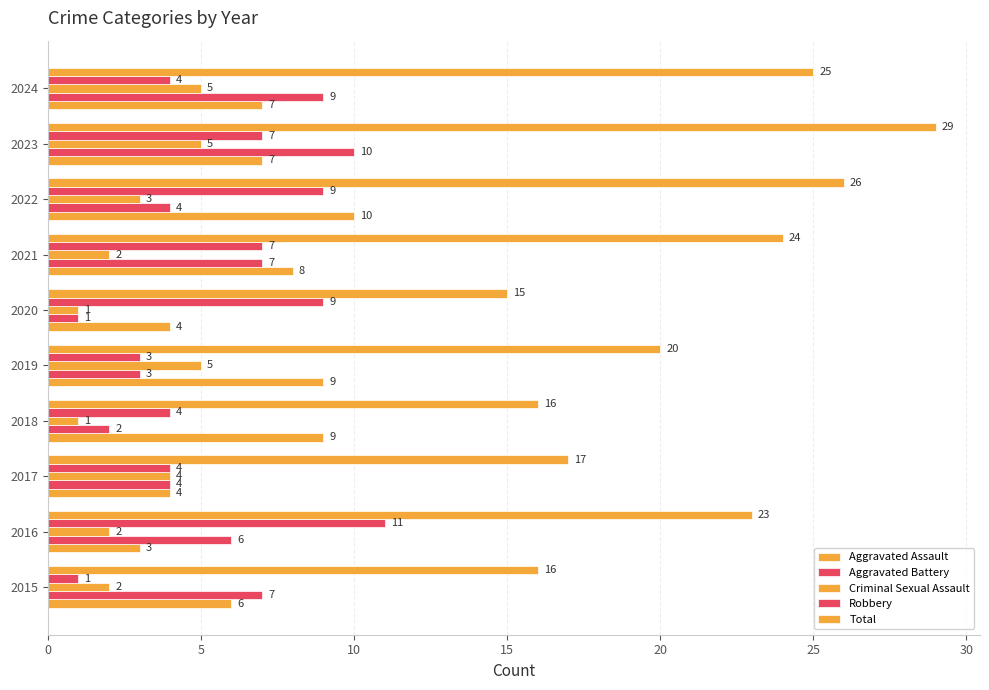

Count the number of data series in this chart.

5